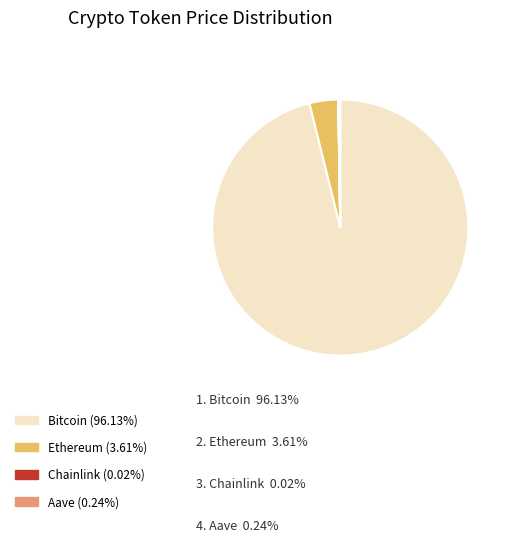

Does any single category account for the majority?

Yes